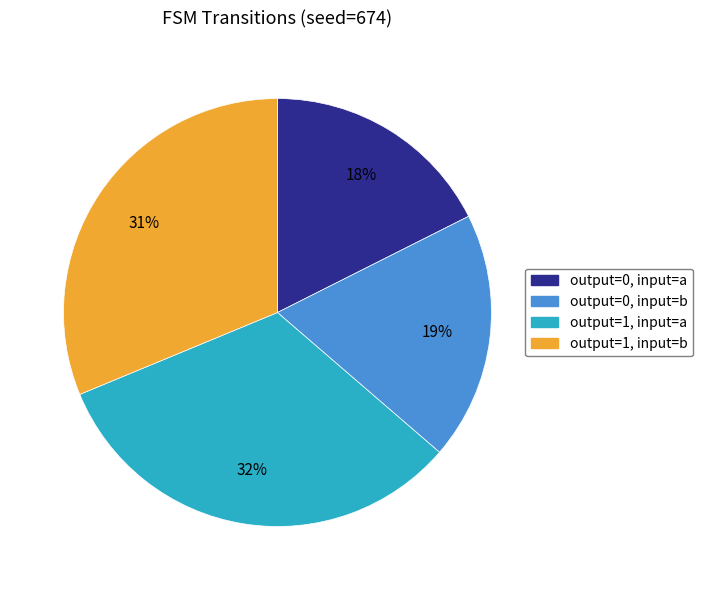

What percentage is the output=1, input=a slice, to the nearest percent?

32%